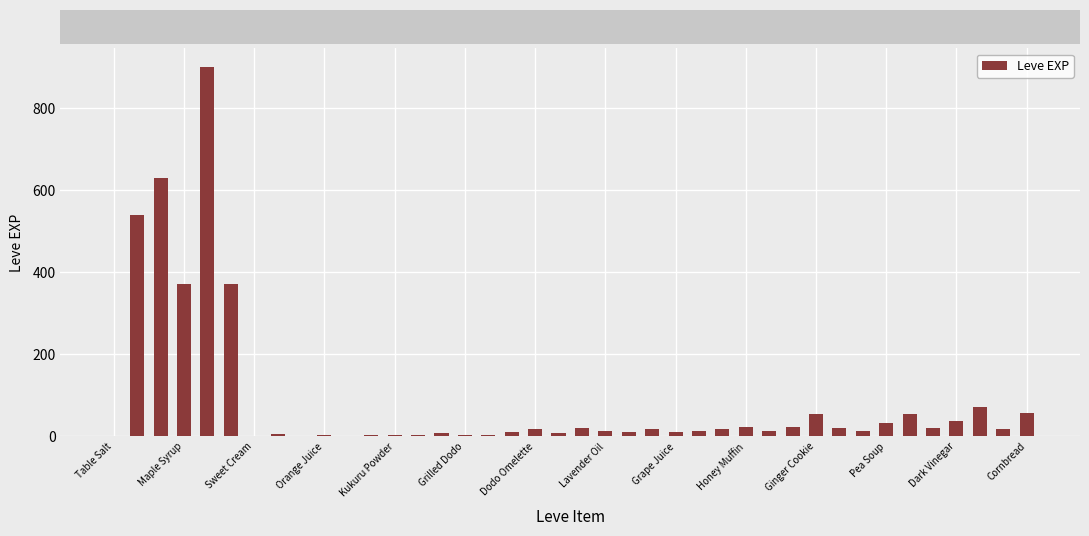

What is the maximum value shown in the chart?

900